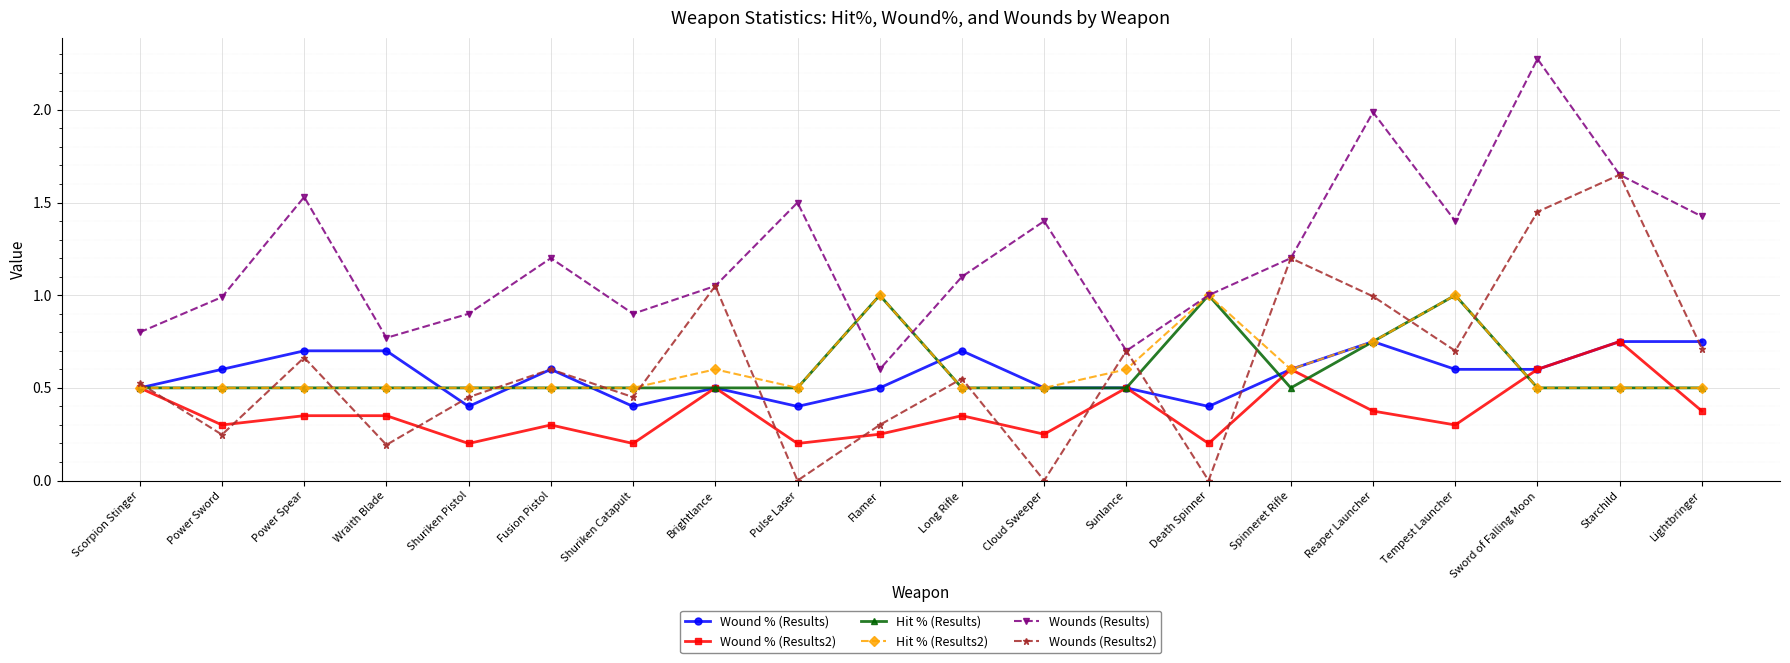

Which series has the largest total across all categories?

Wounds (Results)